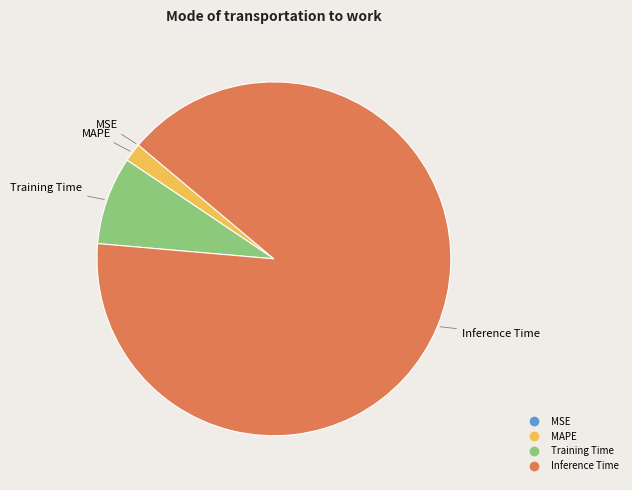

Does any single category account for the majority?

Yes